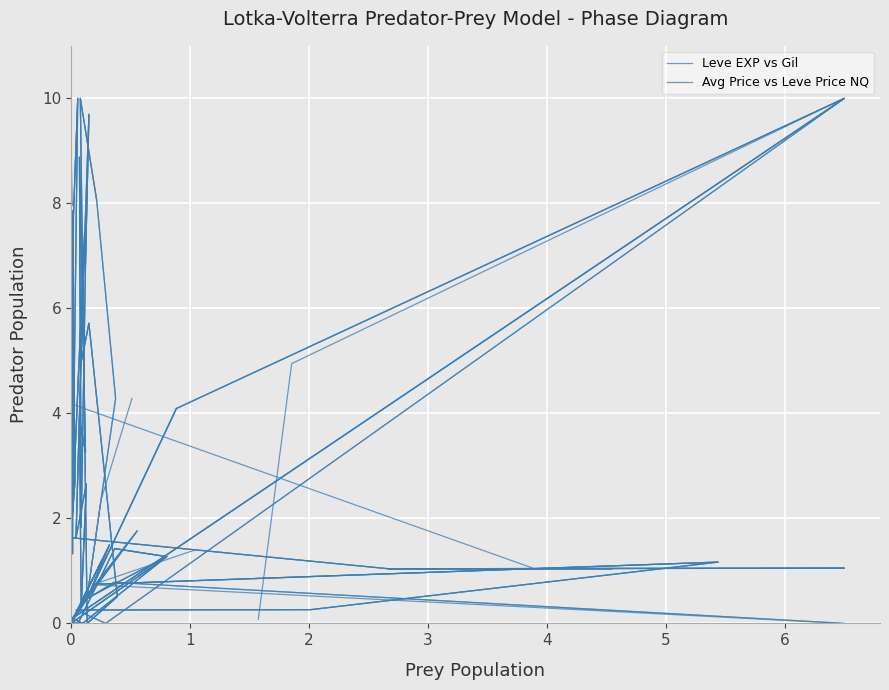

Between which two adjacent categories do Avg Price vs Leve Price NQ and Leve EXP vs Gil first intersect?

0 and 1